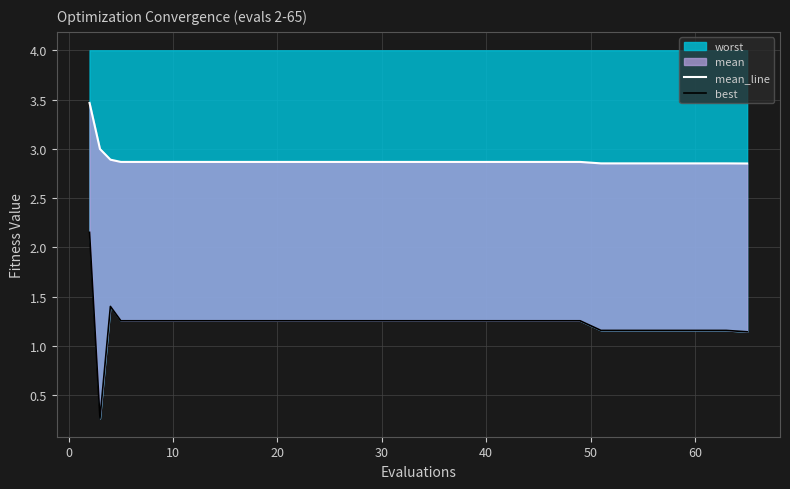

True or false: best and mean_line cross at least once.

False